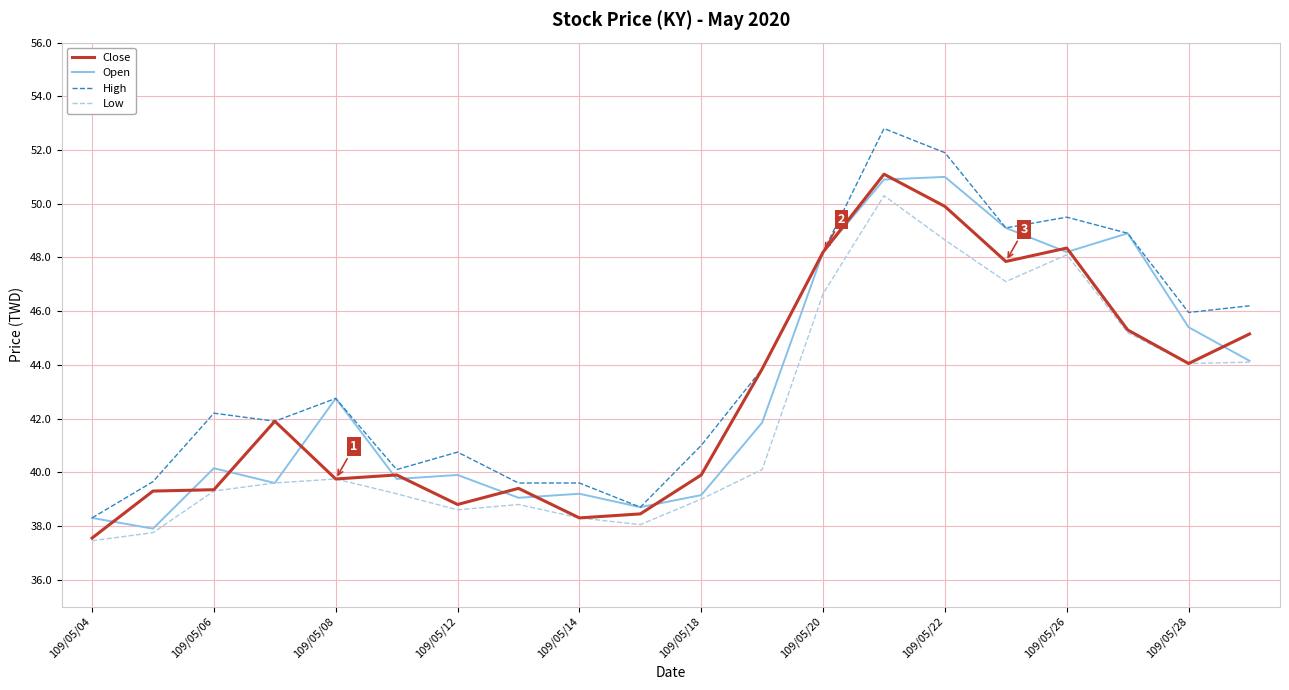

Which series has the largest total across all categories?

High